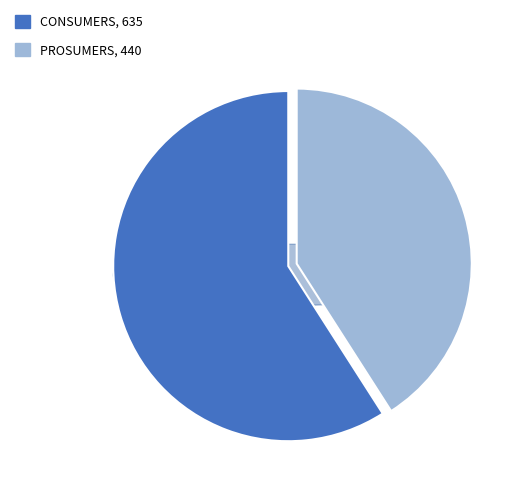

Is Consumers the majority of the pie?

Yes